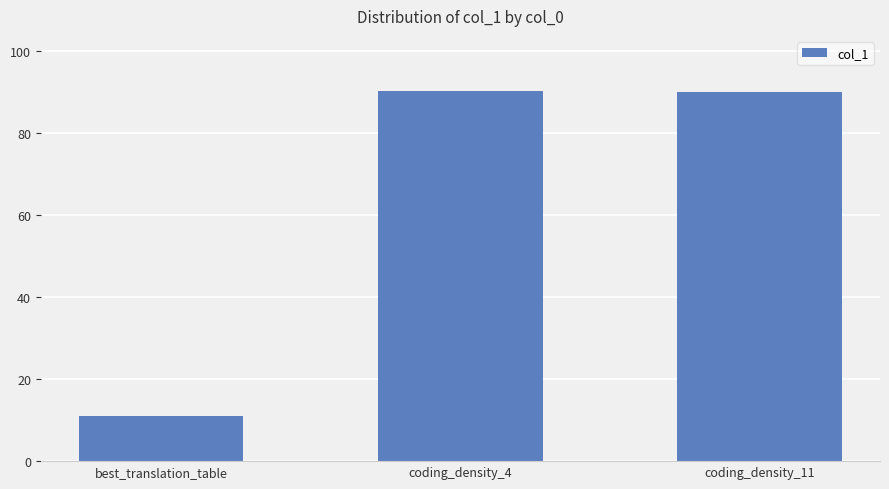

What is the greatest value displayed?

90.2